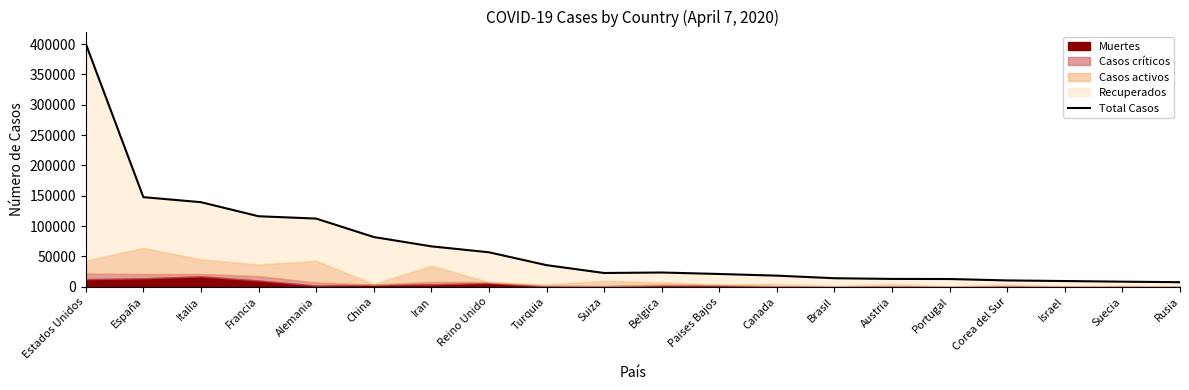

Reading left to right, what are all the values shown in this chart?

400644	147686	139378	116200	112353	81951	66576	56801	35583	22644	23454	21004	18273	14013	12878	12713	10386	9397	8333	7505